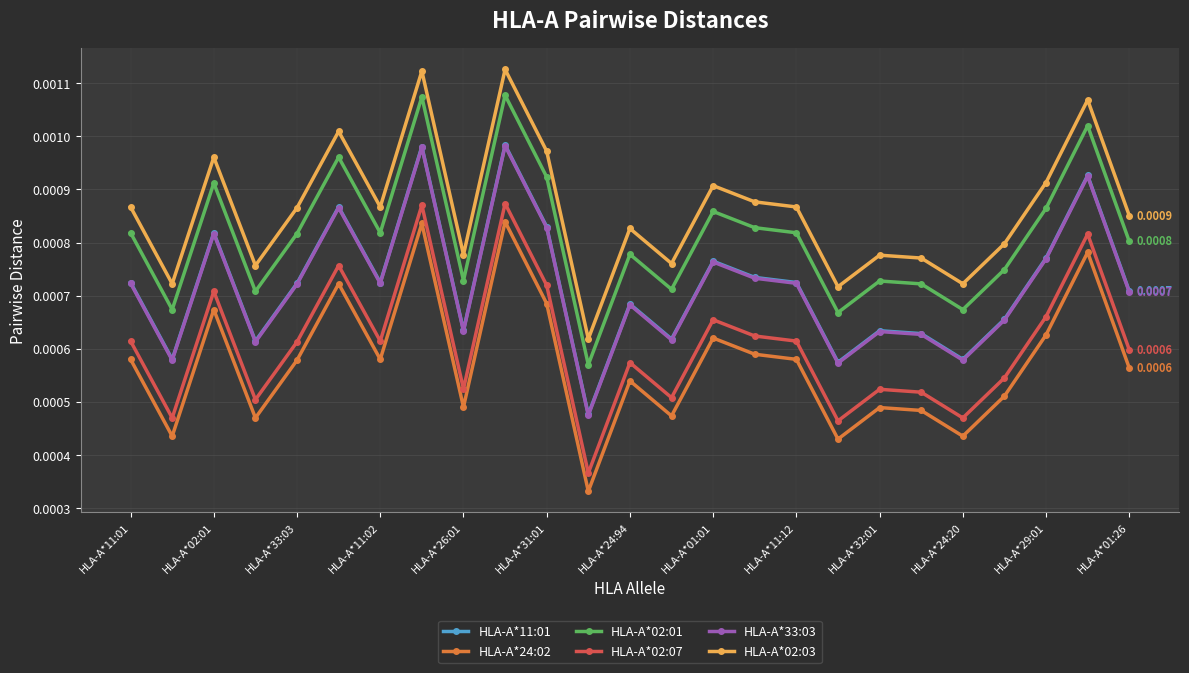

How many interior local peaks does the HLA-A*11:01 series have?

8